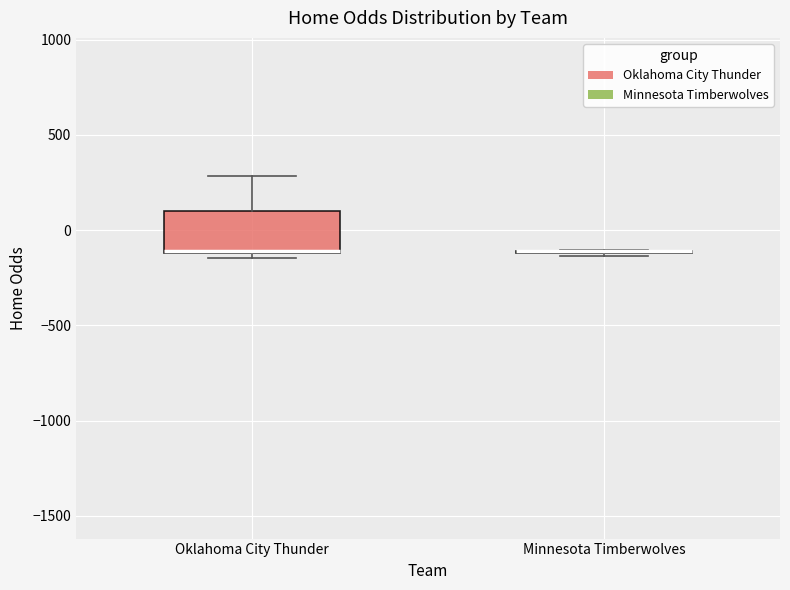

Where does the upper whisker of the box for Oklahoma City Thunder end on the y-axis? The values are not printed on the chart, so give them approximately, as read against the axis.

300